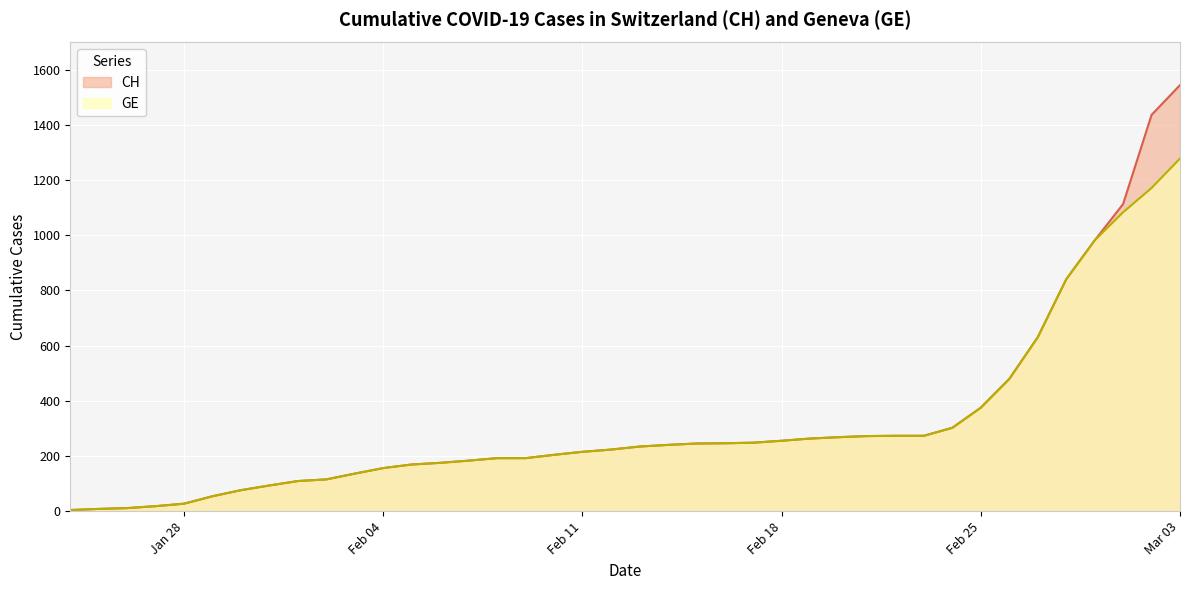

At which category is the sum across all series the highest?

Mar 03